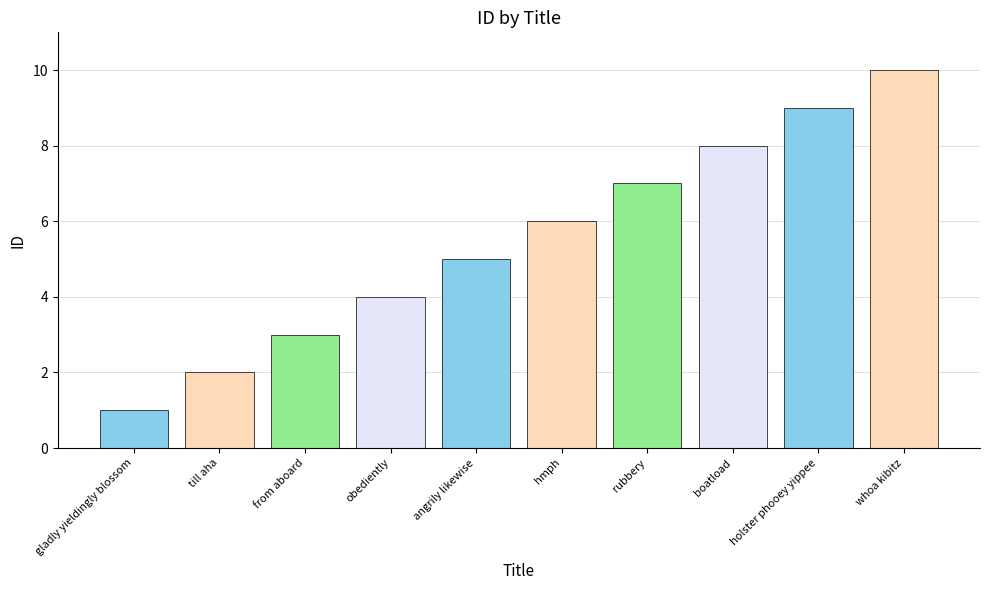

True or false: the data shows 5 at from aboard.

False